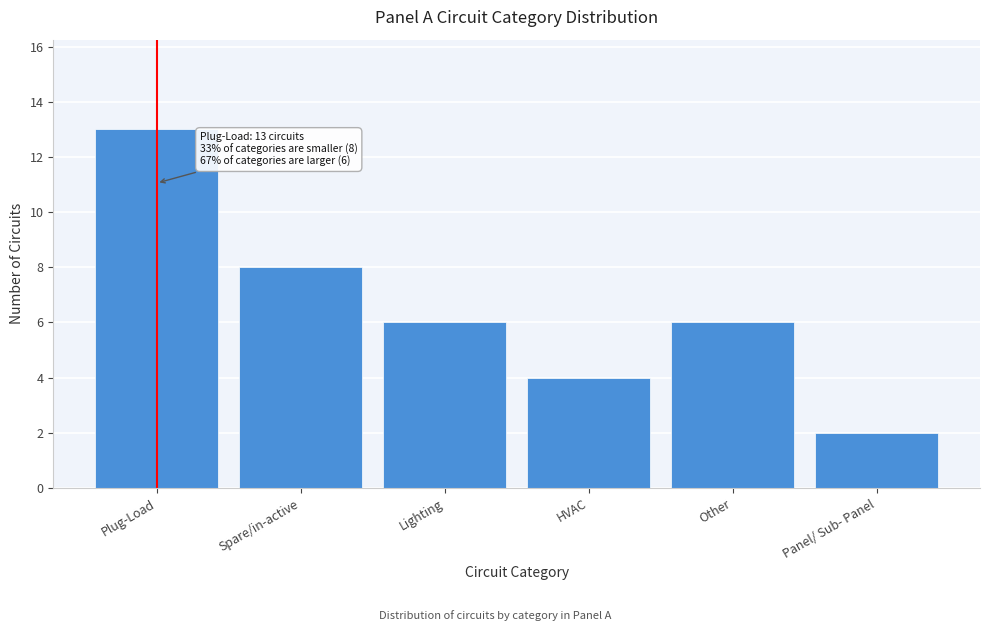

Reading left to right, transcribe all the data shown in this chart.

Plug-Load=13	Spare/in-active=8	Lighting=6	HVAC=4	Other=6	Panel/ Sub- Panel=2